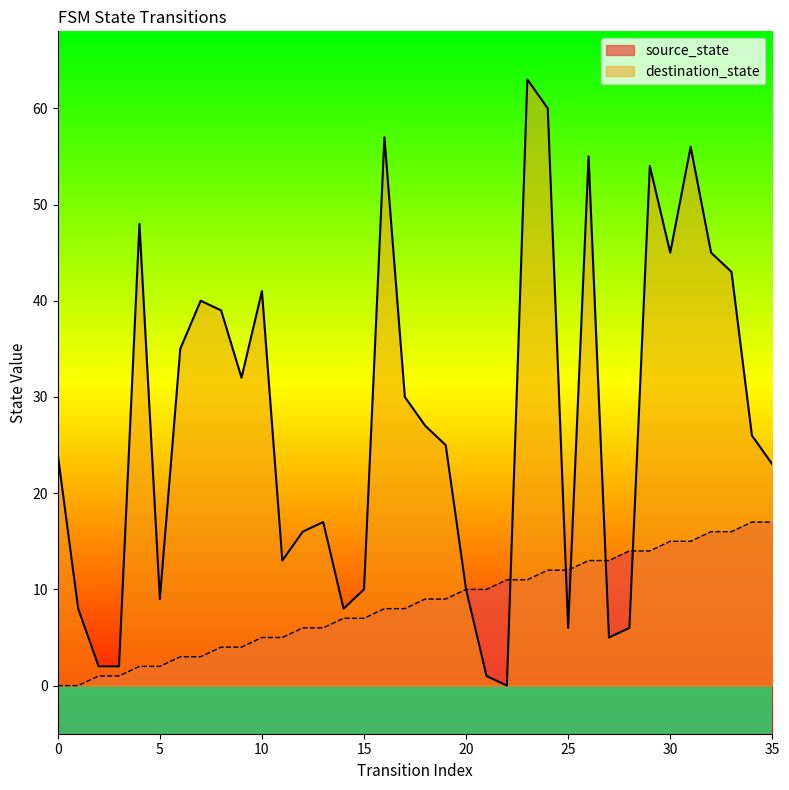

How many categories are shown in the chart?

36